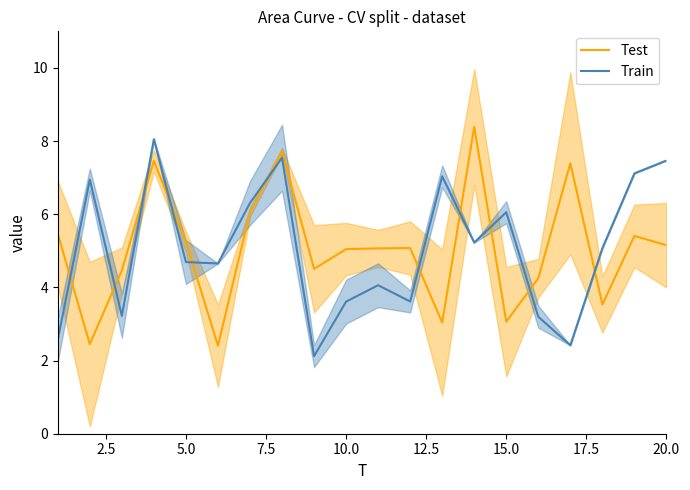

Which series ends up on top after the final intersection of Test and Train?

Train